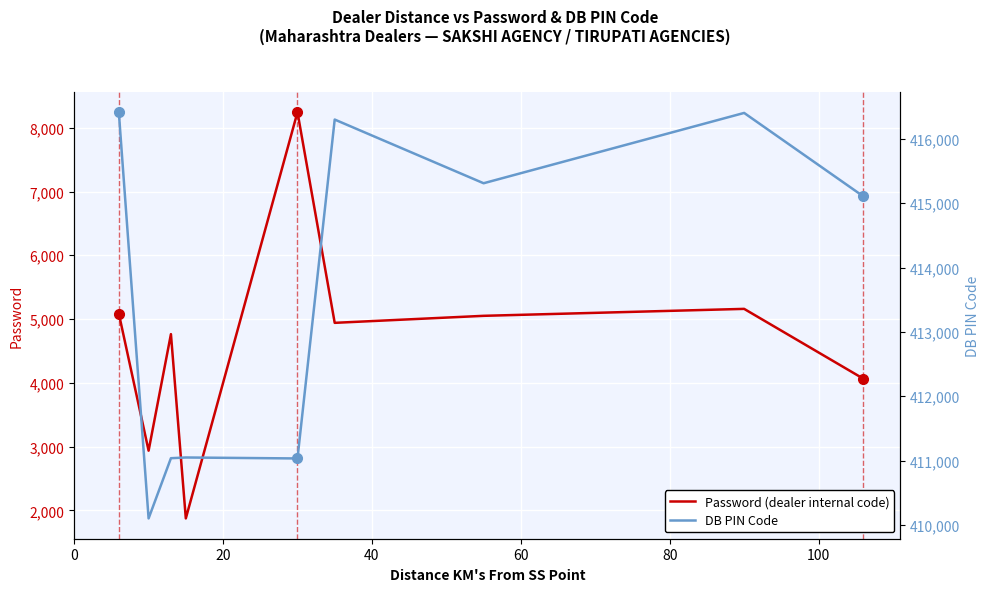

Which series has the largest total across all categories?

DB PIN Code